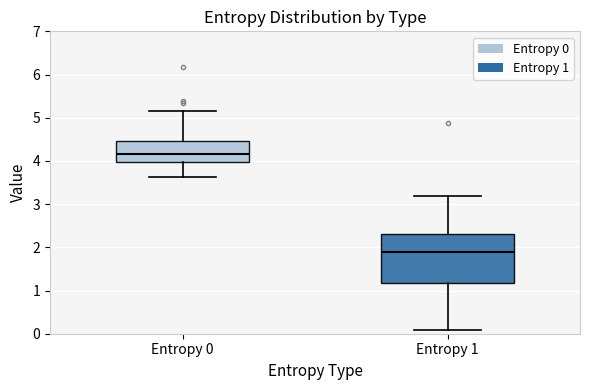

Reading left to right, read every box against the y-axis: the position of its median line, the range the box covers, and the ends of its whiskers. The values are not printed on the chart, so give them approximately, as read against the axis.

Entropy 0: median 4.2, box 4.0 to 4.5, whiskers 3.6 to 5.1
Entropy 1: median 1.9, box 1.2 to 2.3, whiskers 0.1 to 3.2